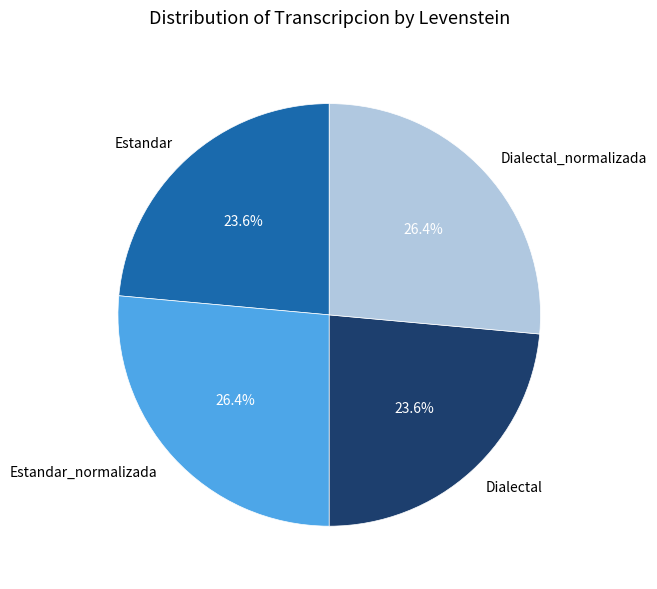

True or false: Estandar accounts for 17% of the total.

False